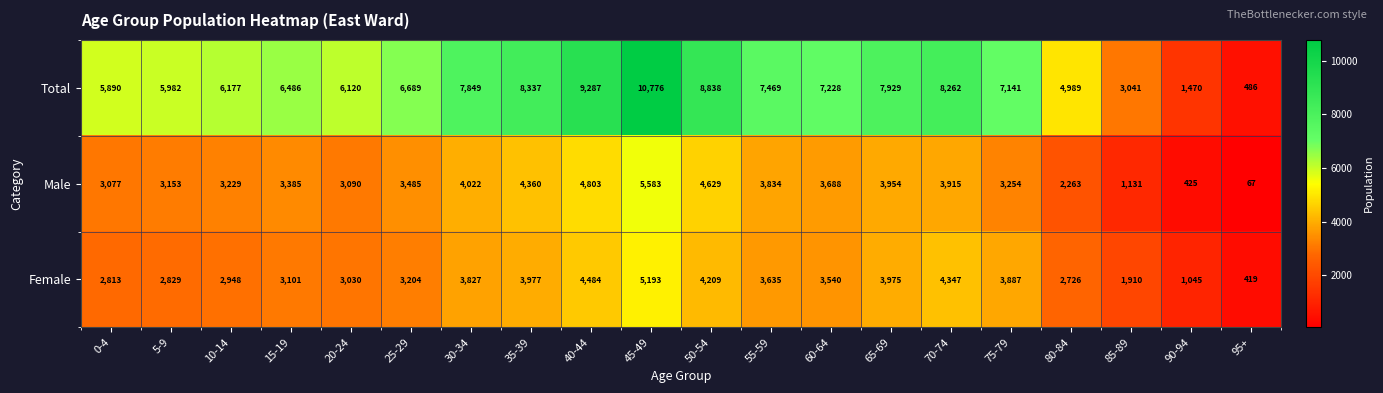

What is the difference between the highest and lowest values at 85-89?

1910